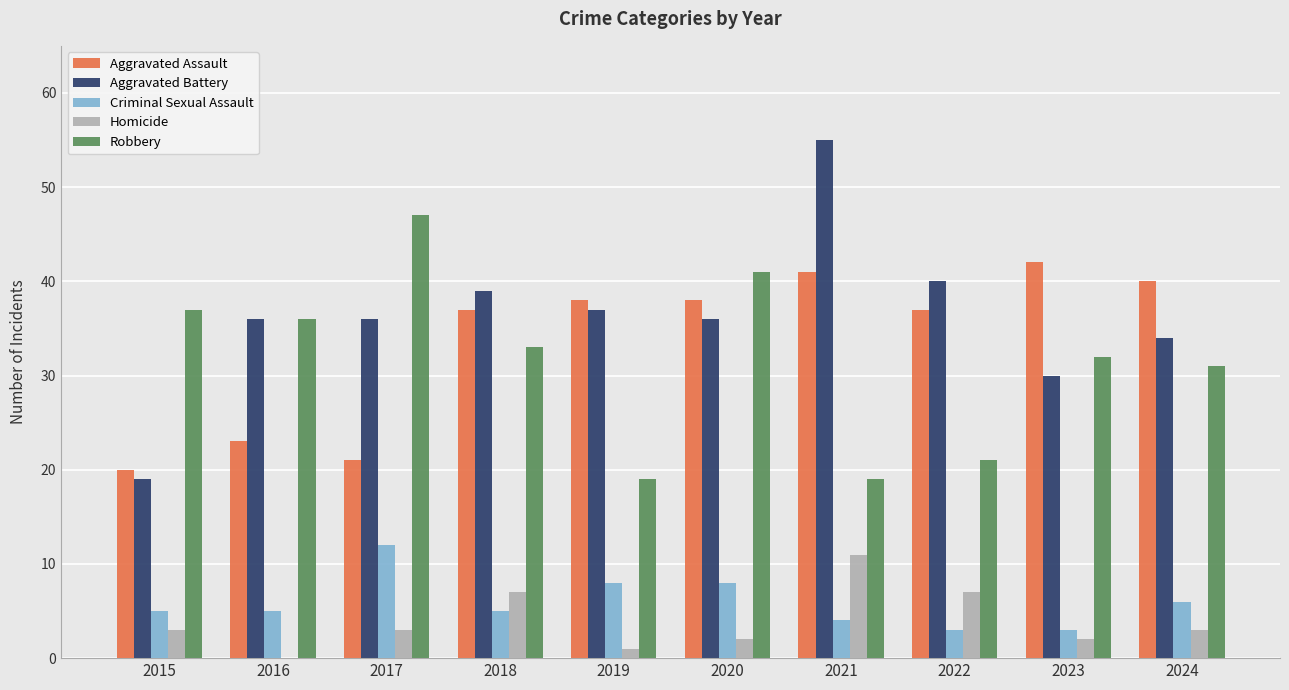

Reading left to right, extract all data points from this chart.

Aggravated Assault: 20	23	21	37	38	38	41	37	42	40
Aggravated Battery: 19	36	36	39	37	36	55	40	30	34
Criminal Sexual Assault: 5	5	12	5	8	8	4	3	3	6
Homicide: 3	0	3	7	1	2	11	7	2	3
Robbery: 37	36	47	33	19	41	19	21	32	31